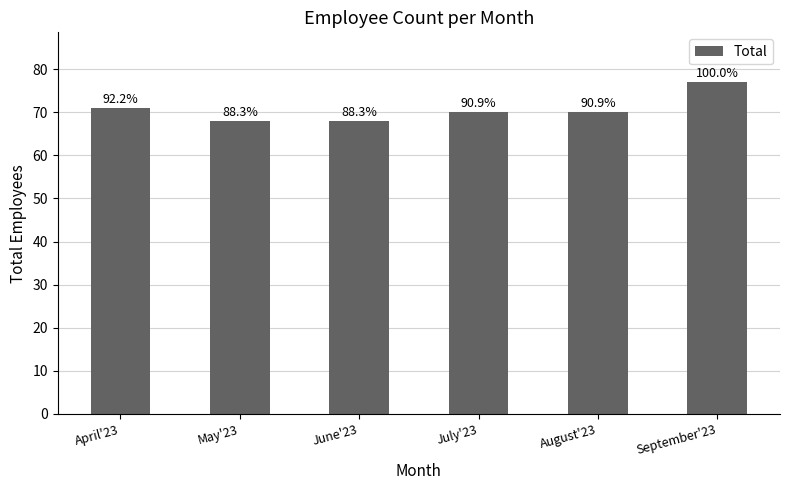

Approximately how many times larger is the value at June'23 compared to September'23?

0.9